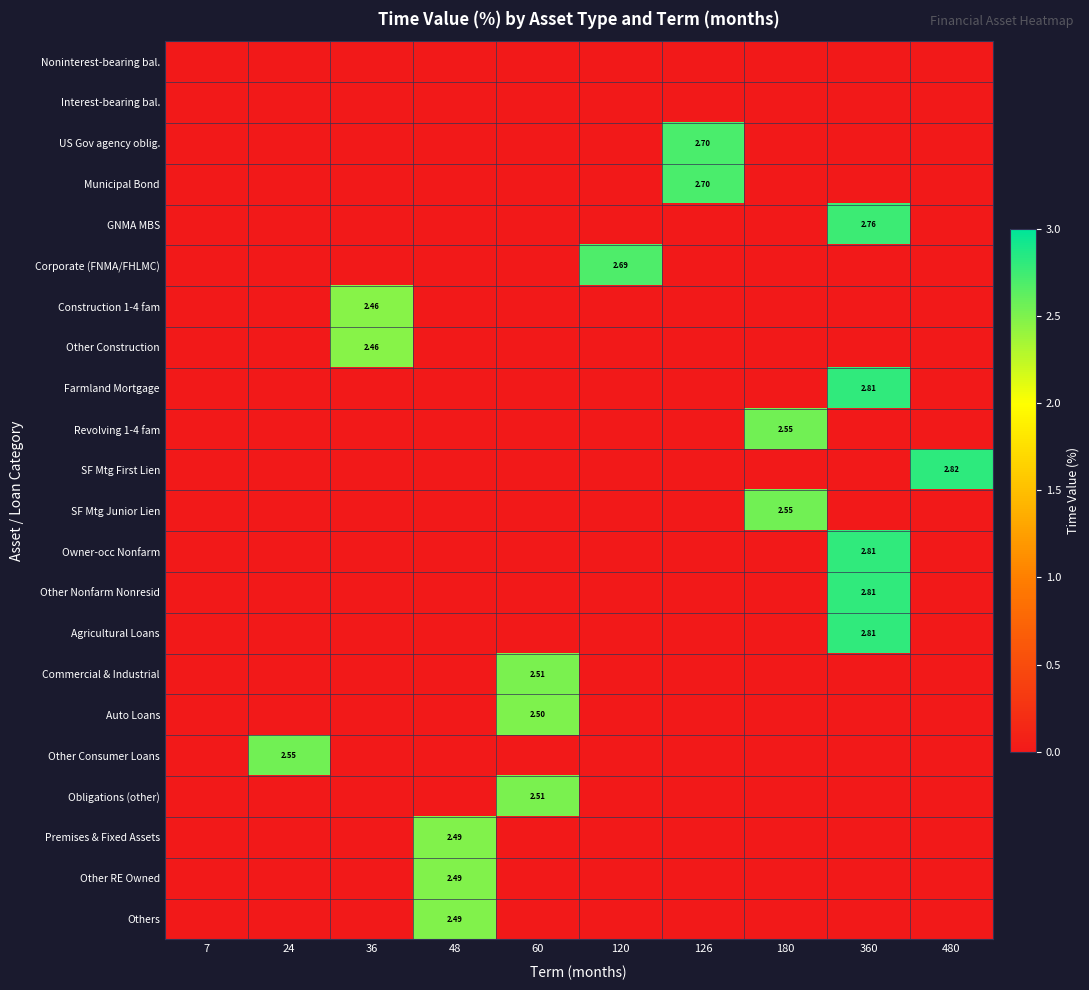

Which has a higher value, 180 or 7?

180